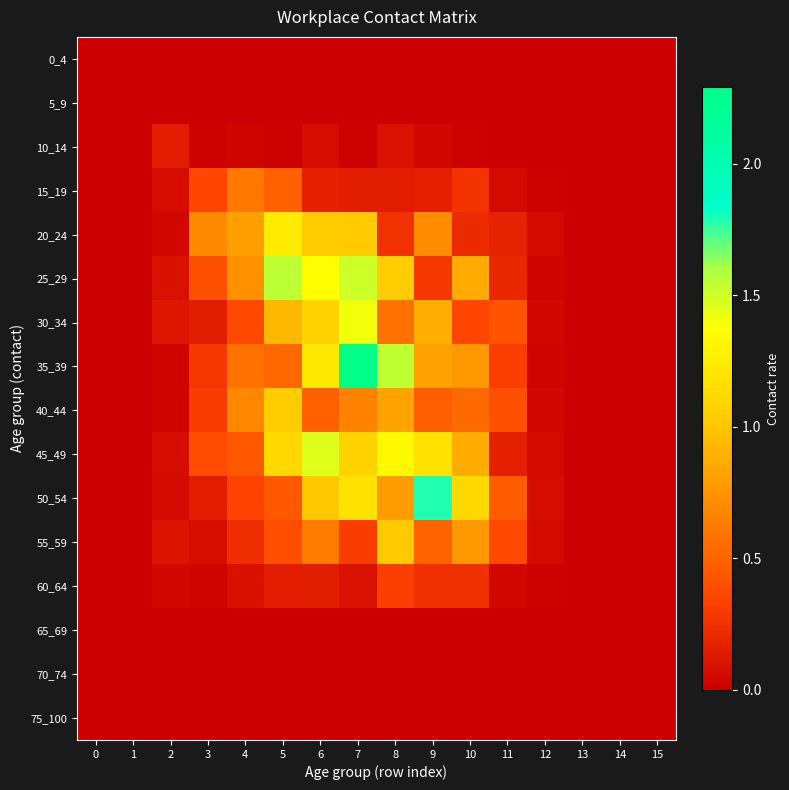

Which series has the largest total across all categories?

35_39